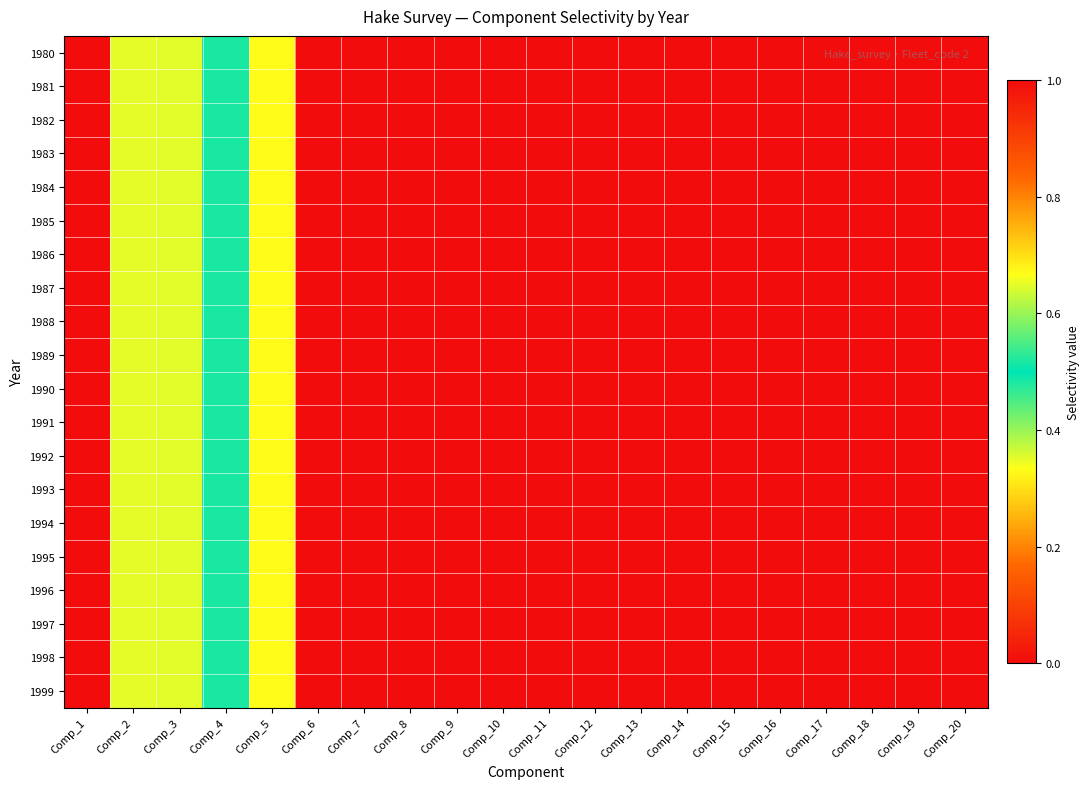

Reading left to right, what are all the values shown in this chart?

1980: Comp_1=0.0	Comp_2=0.4	Comp_3=0.6	Comp_4=0.5	Comp_5=0.7	Comp_6=1.0	Comp_7=1.0	Comp_8=1.0	Comp_9=1.0	Comp_10=1.0	Comp_11=1.0	Comp_12=1.0	Comp_13=1.0	Comp_14=1.0	Comp_15=1.0	Comp_16=1.0	Comp_17=1.0	Comp_18=1.0	Comp_19=1.0	Comp_20=1.0
1981: Comp_1=0.0	Comp_2=0.4	Comp_3=0.6	Comp_4=0.5	Comp_5=0.7	Comp_6=1.0	Comp_7=1.0	Comp_8=1.0	Comp_9=1.0	Comp_10=1.0	Comp_11=1.0	Comp_12=1.0	Comp_13=1.0	Comp_14=1.0	Comp_15=1.0	Comp_16=1.0	Comp_17=1.0	Comp_18=1.0	Comp_19=1.0	Comp_20=1.0
1982: Comp_1=0.0	Comp_2=0.4	Comp_3=0.6	Comp_4=0.5	Comp_5=0.7	Comp_6=1.0	Comp_7=1.0	Comp_8=1.0	Comp_9=1.0	Comp_10=1.0	Comp_11=1.0	Comp_12=1.0	Comp_13=1.0	Comp_14=1.0	Comp_15=1.0	Comp_16=1.0	Comp_17=1.0	Comp_18=1.0	Comp_19=1.0	Comp_20=1.0
1983: Comp_1=0.0	Comp_2=0.4	Comp_3=0.6	Comp_4=0.5	Comp_5=0.7	Comp_6=1.0	Comp_7=1.0	Comp_8=1.0	Comp_9=1.0	Comp_10=1.0	Comp_11=1.0	Comp_12=1.0	Comp_13=1.0	Comp_14=1.0	Comp_15=1.0	Comp_16=1.0	Comp_17=1.0	Comp_18=1.0	Comp_19=1.0	Comp_20=1.0
1984: Comp_1=0.0	Comp_2=0.4	Comp_3=0.6	Comp_4=0.5	Comp_5=0.7	Comp_6=1.0	Comp_7=1.0	Comp_8=1.0	Comp_9=1.0	Comp_10=1.0	Comp_11=1.0	Comp_12=1.0	Comp_13=1.0	Comp_14=1.0	Comp_15=1.0	Comp_16=1.0	Comp_17=1.0	Comp_18=1.0	Comp_19=1.0	Comp_20=1.0
1985: Comp_1=0.0	Comp_2=0.4	Comp_3=0.6	Comp_4=0.5	Comp_5=0.7	Comp_6=1.0	Comp_7=1.0	Comp_8=1.0	Comp_9=1.0	Comp_10=1.0	Comp_11=1.0	Comp_12=1.0	Comp_13=1.0	Comp_14=1.0	Comp_15=1.0	Comp_16=1.0	Comp_17=1.0	Comp_18=1.0	Comp_19=1.0	Comp_20=1.0
1986: Comp_1=0.0	Comp_2=0.4	Comp_3=0.6	Comp_4=0.5	Comp_5=0.7	Comp_6=1.0	Comp_7=1.0	Comp_8=1.0	Comp_9=1.0	Comp_10=1.0	Comp_11=1.0	Comp_12=1.0	Comp_13=1.0	Comp_14=1.0	Comp_15=1.0	Comp_16=1.0	Comp_17=1.0	Comp_18=1.0	Comp_19=1.0	Comp_20=1.0
1987: Comp_1=0.0	Comp_2=0.4	Comp_3=0.6	Comp_4=0.5	Comp_5=0.7	Comp_6=1.0	Comp_7=1.0	Comp_8=1.0	Comp_9=1.0	Comp_10=1.0	Comp_11=1.0	Comp_12=1.0	Comp_13=1.0	Comp_14=1.0	Comp_15=1.0	Comp_16=1.0	Comp_17=1.0	Comp_18=1.0	Comp_19=1.0	Comp_20=1.0
1988: Comp_1=0.0	Comp_2=0.4	Comp_3=0.6	Comp_4=0.5	Comp_5=0.7	Comp_6=1.0	Comp_7=1.0	Comp_8=1.0	Comp_9=1.0	Comp_10=1.0	Comp_11=1.0	Comp_12=1.0	Comp_13=1.0	Comp_14=1.0	Comp_15=1.0	Comp_16=1.0	Comp_17=1.0	Comp_18=1.0	Comp_19=1.0	Comp_20=1.0
1989: Comp_1=0.0	Comp_2=0.4	Comp_3=0.6	Comp_4=0.5	Comp_5=0.7	Comp_6=1.0	Comp_7=1.0	Comp_8=1.0	Comp_9=1.0	Comp_10=1.0	Comp_11=1.0	Comp_12=1.0	Comp_13=1.0	Comp_14=1.0	Comp_15=1.0	Comp_16=1.0	Comp_17=1.0	Comp_18=1.0	Comp_19=1.0	Comp_20=1.0
1990: Comp_1=0.0	Comp_2=0.4	Comp_3=0.6	Comp_4=0.5	Comp_5=0.7	Comp_6=1.0	Comp_7=1.0	Comp_8=1.0	Comp_9=1.0	Comp_10=1.0	Comp_11=1.0	Comp_12=1.0	Comp_13=1.0	Comp_14=1.0	Comp_15=1.0	Comp_16=1.0	Comp_17=1.0	Comp_18=1.0	Comp_19=1.0	Comp_20=1.0
1991: Comp_1=0.0	Comp_2=0.4	Comp_3=0.6	Comp_4=0.5	Comp_5=0.7	Comp_6=1.0	Comp_7=1.0	Comp_8=1.0	Comp_9=1.0	Comp_10=1.0	Comp_11=1.0	Comp_12=1.0	Comp_13=1.0	Comp_14=1.0	Comp_15=1.0	Comp_16=1.0	Comp_17=1.0	Comp_18=1.0	Comp_19=1.0	Comp_20=1.0
1992: Comp_1=0.0	Comp_2=0.4	Comp_3=0.6	Comp_4=0.5	Comp_5=0.7	Comp_6=1.0	Comp_7=1.0	Comp_8=1.0	Comp_9=1.0	Comp_10=1.0	Comp_11=1.0	Comp_12=1.0	Comp_13=1.0	Comp_14=1.0	Comp_15=1.0	Comp_16=1.0	Comp_17=1.0	Comp_18=1.0	Comp_19=1.0	Comp_20=1.0
1993: Comp_1=0.0	Comp_2=0.4	Comp_3=0.6	Comp_4=0.5	Comp_5=0.7	Comp_6=1.0	Comp_7=1.0	Comp_8=1.0	Comp_9=1.0	Comp_10=1.0	Comp_11=1.0	Comp_12=1.0	Comp_13=1.0	Comp_14=1.0	Comp_15=1.0	Comp_16=1.0	Comp_17=1.0	Comp_18=1.0	Comp_19=1.0	Comp_20=1.0
1994: Comp_1=0.0	Comp_2=0.4	Comp_3=0.6	Comp_4=0.5	Comp_5=0.7	Comp_6=1.0	Comp_7=1.0	Comp_8=1.0	Comp_9=1.0	Comp_10=1.0	Comp_11=1.0	Comp_12=1.0	Comp_13=1.0	Comp_14=1.0	Comp_15=1.0	Comp_16=1.0	Comp_17=1.0	Comp_18=1.0	Comp_19=1.0	Comp_20=1.0
1995: Comp_1=0.0	Comp_2=0.4	Comp_3=0.6	Comp_4=0.5	Comp_5=0.7	Comp_6=1.0	Comp_7=1.0	Comp_8=1.0	Comp_9=1.0	Comp_10=1.0	Comp_11=1.0	Comp_12=1.0	Comp_13=1.0	Comp_14=1.0	Comp_15=1.0	Comp_16=1.0	Comp_17=1.0	Comp_18=1.0	Comp_19=1.0	Comp_20=1.0
1996: Comp_1=0.0	Comp_2=0.4	Comp_3=0.6	Comp_4=0.5	Comp_5=0.7	Comp_6=1.0	Comp_7=1.0	Comp_8=1.0	Comp_9=1.0	Comp_10=1.0	Comp_11=1.0	Comp_12=1.0	Comp_13=1.0	Comp_14=1.0	Comp_15=1.0	Comp_16=1.0	Comp_17=1.0	Comp_18=1.0	Comp_19=1.0	Comp_20=1.0
1997: Comp_1=0.0	Comp_2=0.4	Comp_3=0.6	Comp_4=0.5	Comp_5=0.7	Comp_6=1.0	Comp_7=1.0	Comp_8=1.0	Comp_9=1.0	Comp_10=1.0	Comp_11=1.0	Comp_12=1.0	Comp_13=1.0	Comp_14=1.0	Comp_15=1.0	Comp_16=1.0	Comp_17=1.0	Comp_18=1.0	Comp_19=1.0	Comp_20=1.0
1998: Comp_1=0.0	Comp_2=0.4	Comp_3=0.6	Comp_4=0.5	Comp_5=0.7	Comp_6=1.0	Comp_7=1.0	Comp_8=1.0	Comp_9=1.0	Comp_10=1.0	Comp_11=1.0	Comp_12=1.0	Comp_13=1.0	Comp_14=1.0	Comp_15=1.0	Comp_16=1.0	Comp_17=1.0	Comp_18=1.0	Comp_19=1.0	Comp_20=1.0
1999: Comp_1=0.0	Comp_2=0.4	Comp_3=0.6	Comp_4=0.5	Comp_5=0.7	Comp_6=1.0	Comp_7=1.0	Comp_8=1.0	Comp_9=1.0	Comp_10=1.0	Comp_11=1.0	Comp_12=1.0	Comp_13=1.0	Comp_14=1.0	Comp_15=1.0	Comp_16=1.0	Comp_17=1.0	Comp_18=1.0	Comp_19=1.0	Comp_20=1.0